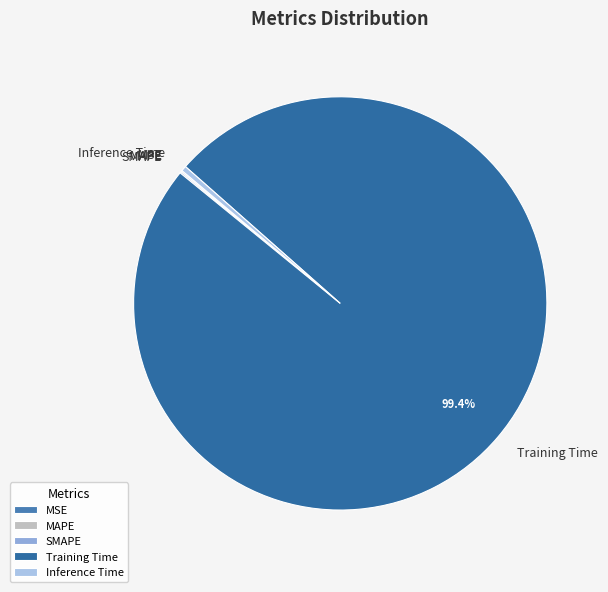

Is it true that Inference Time is 0% of the pie?

True